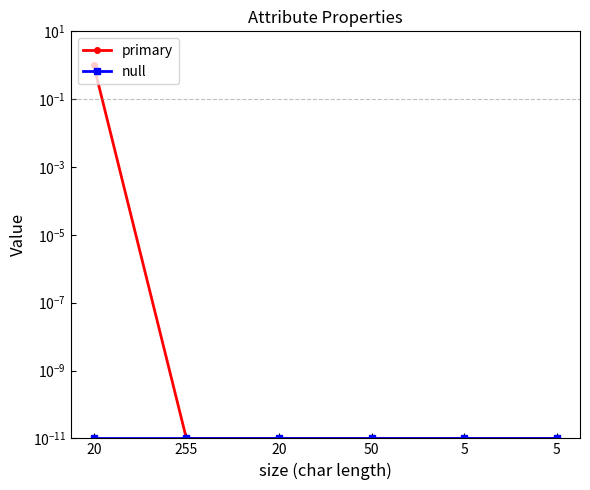

Between 20 and 5, which series saw the biggest shift?

primary